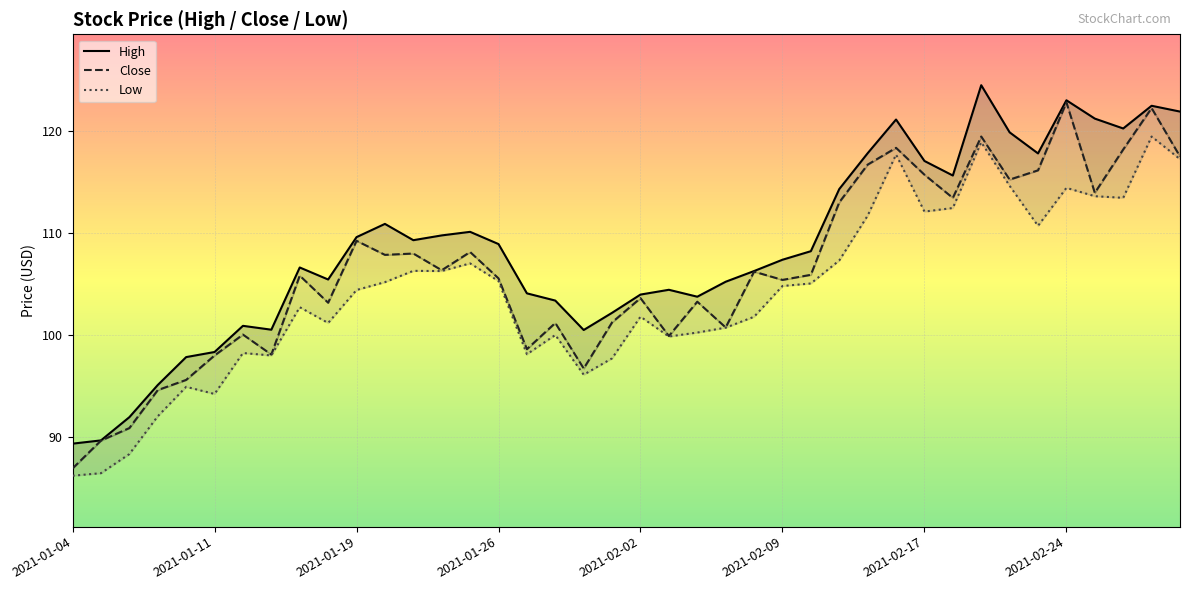

Between 2021-01-25 and 2021-01-13, which is larger?

2021-01-25